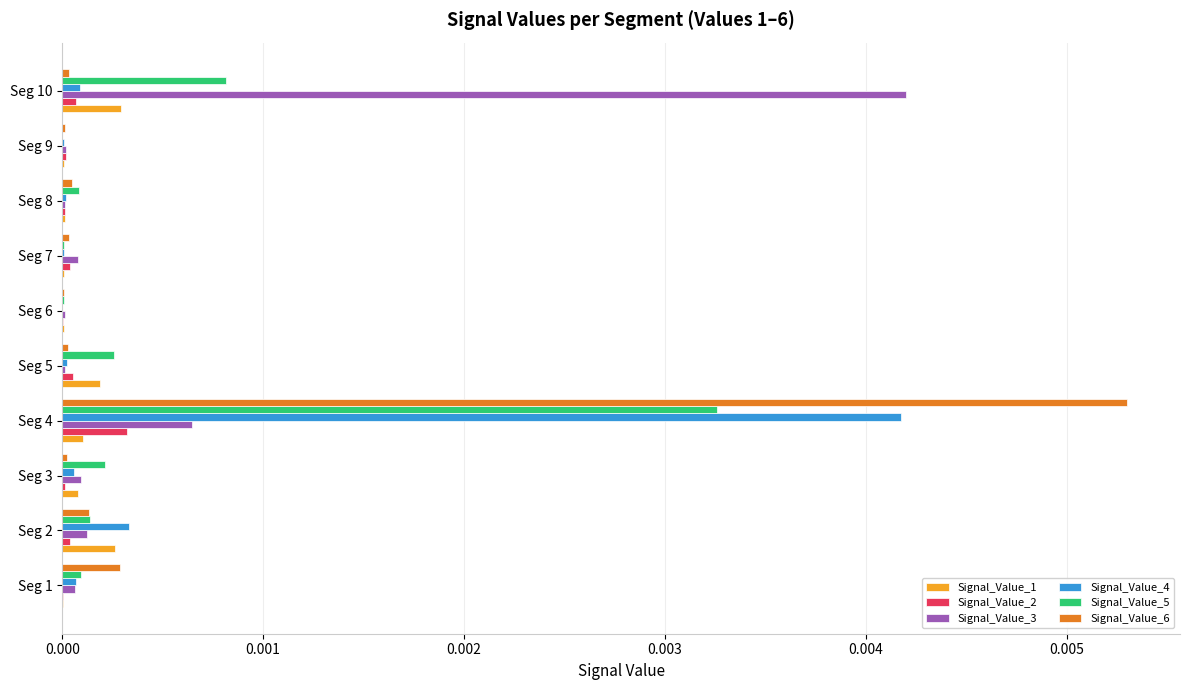

Is the value of Signal_Value_3 at Seg 10 greater than the value of Signal_Value_4 at Seg 2?

Yes